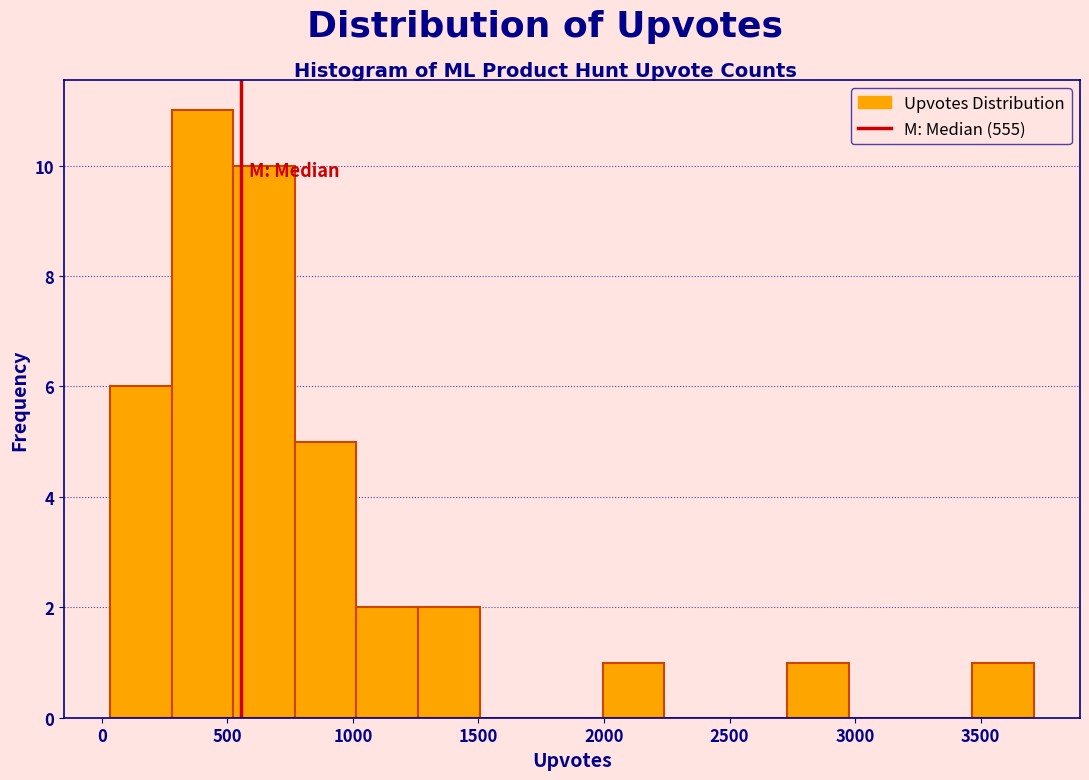

Reading left to right, transcribe this chart: for each bar, give the range it covers on the x-axis and its height. Neither the bar edges nor the heights are printed on the chart, so give them approximately, as read against the axes.

50 to 300: 6
300 to 500: 11
500 to 750: 10
750 to 1000: 5
1000 to 1250: 2
1250 to 1500: 2
1500 to 1750: 0
1750 to 2000: 0
2000 to 2250: 1
2250 to 2500: 0
2500 to 2750: 0
2750 to 3000: 1
3000 to 3200: 0
3200 to 3450: 0
3450 to 3700: 1